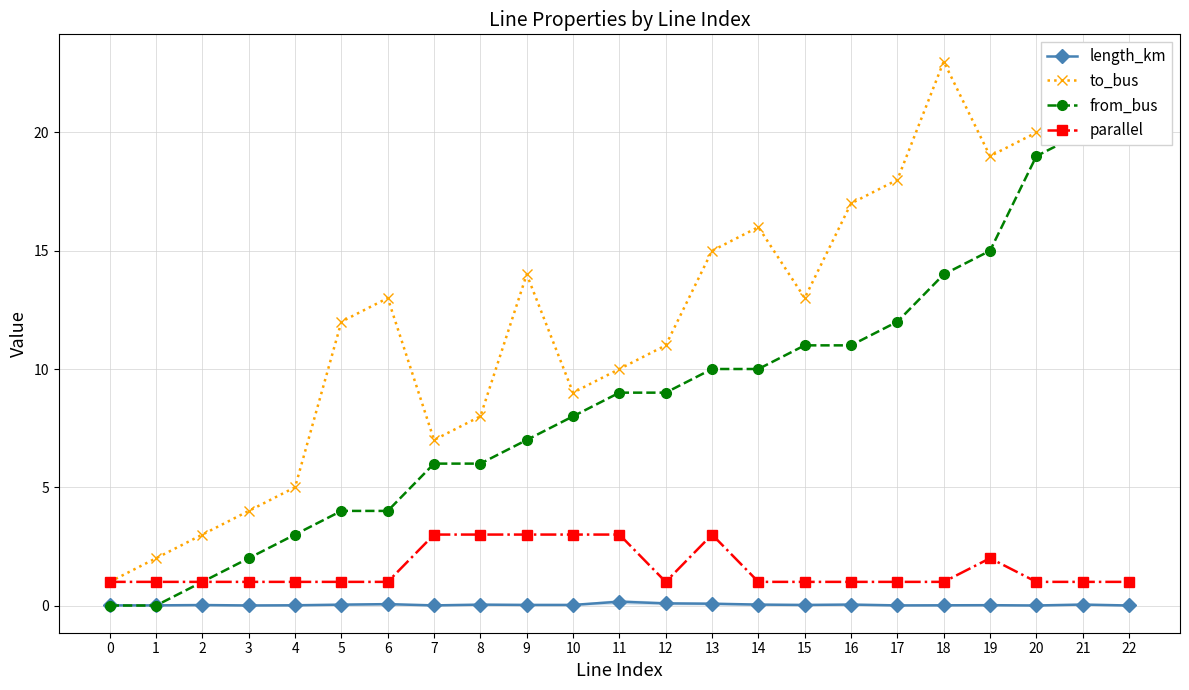

What are all the series names shown in the legend?

length_km, to_bus, from_bus, parallel